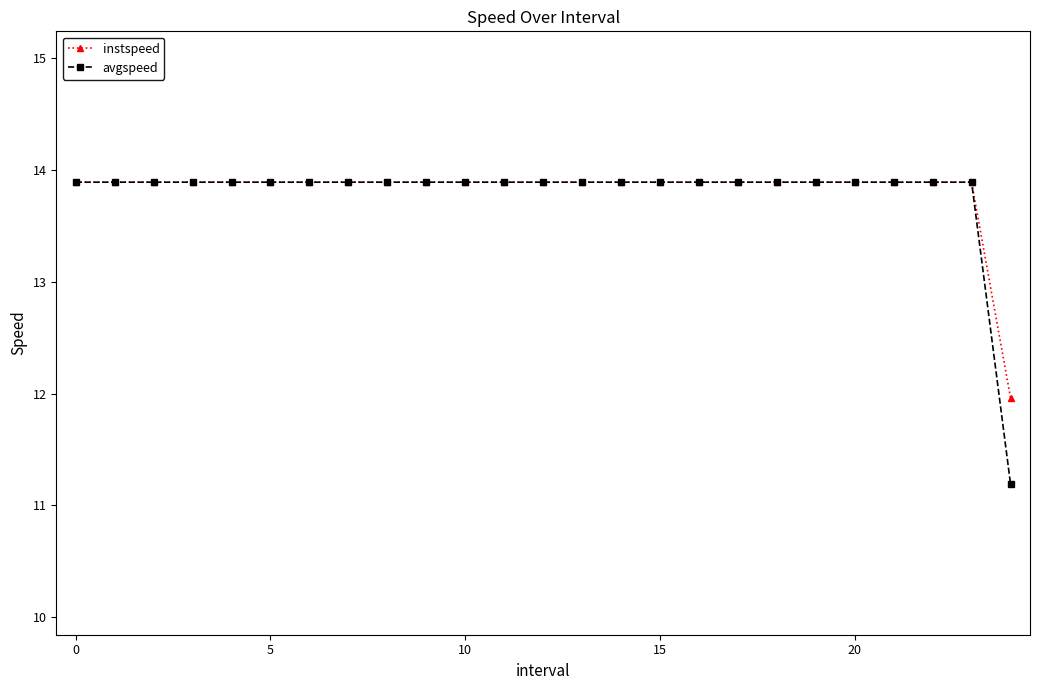

What is the maximum value for instspeed?

13.9